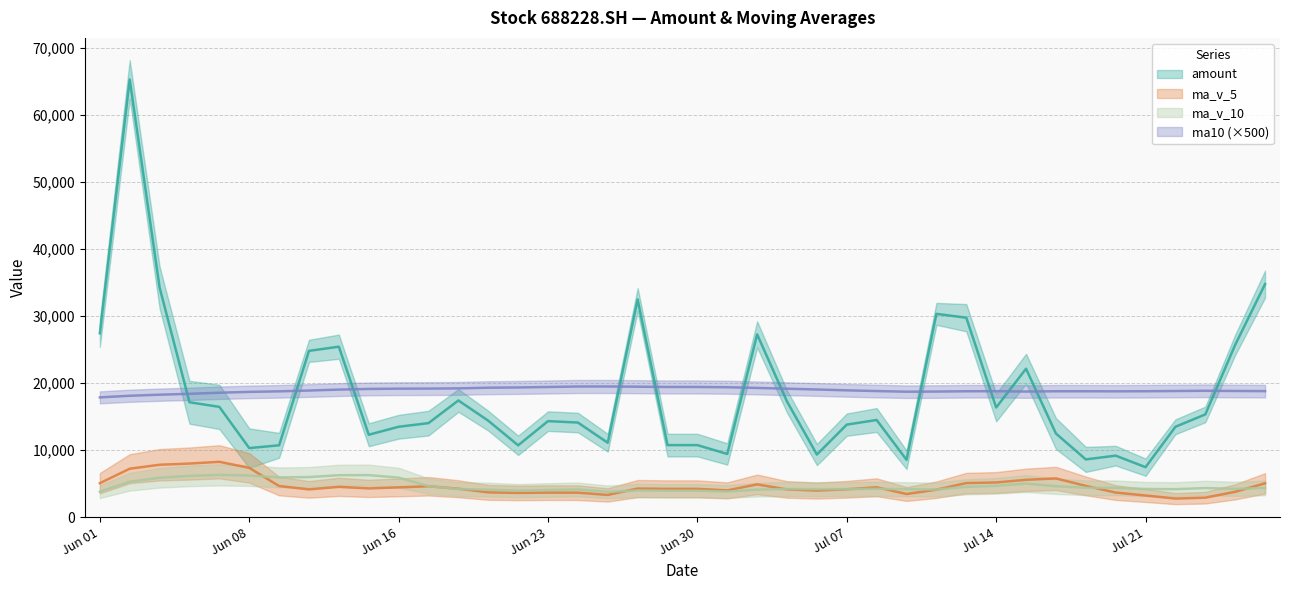

True or false: ma10 and ma_v_5 intersect in this chart.

False